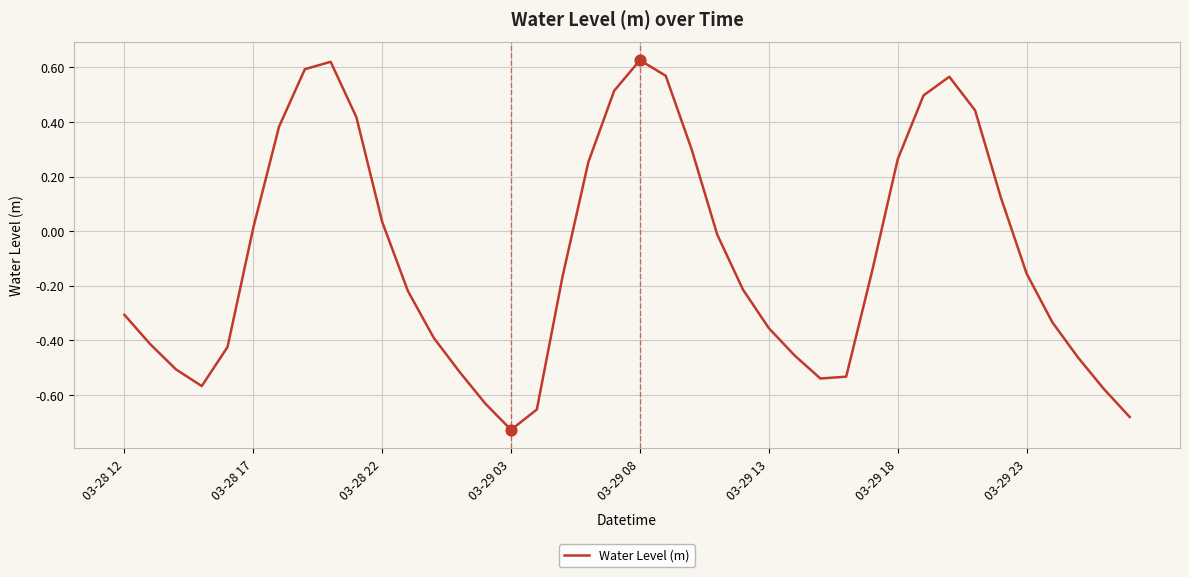

What is the difference between the maximum and minimum values?

1.4